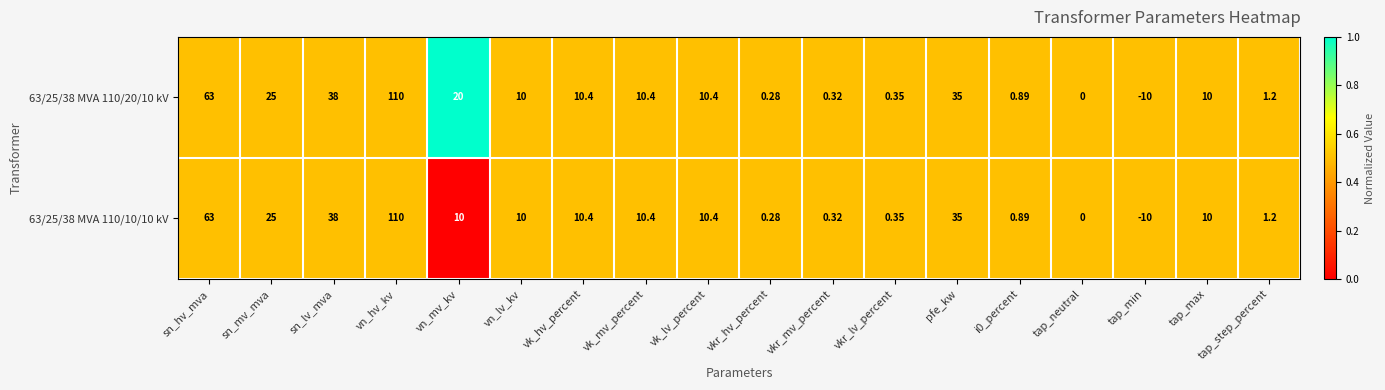

Which label corresponds to the smallest value in the chart?

tap_min